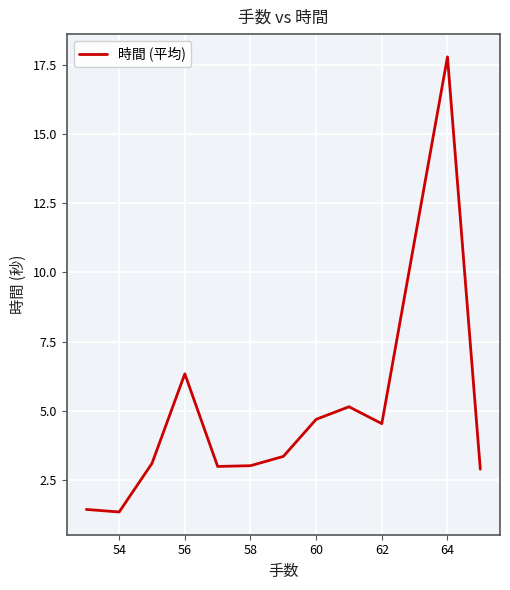

What is the greatest value displayed?

17.8